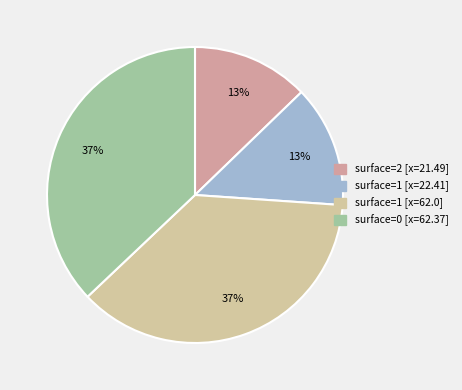

How many segments does this pie chart have?

4